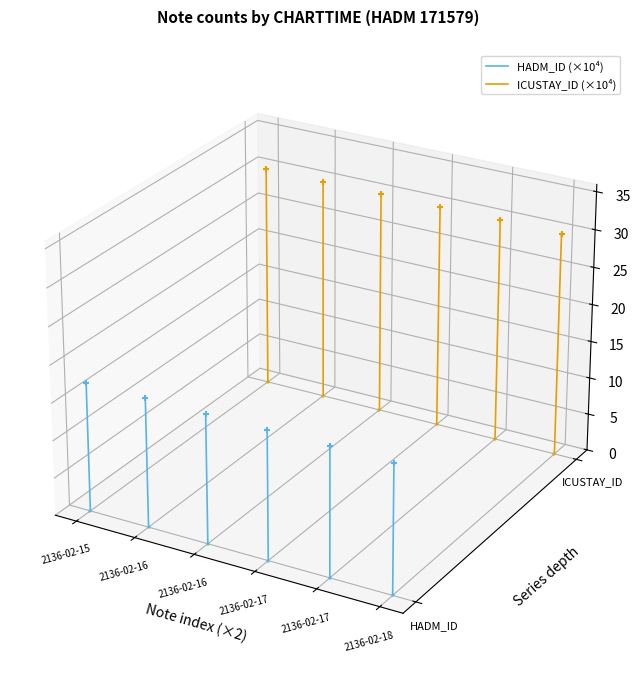

Which series reaches the minimum Y coordinate?

HADM_ID (×10⁴)